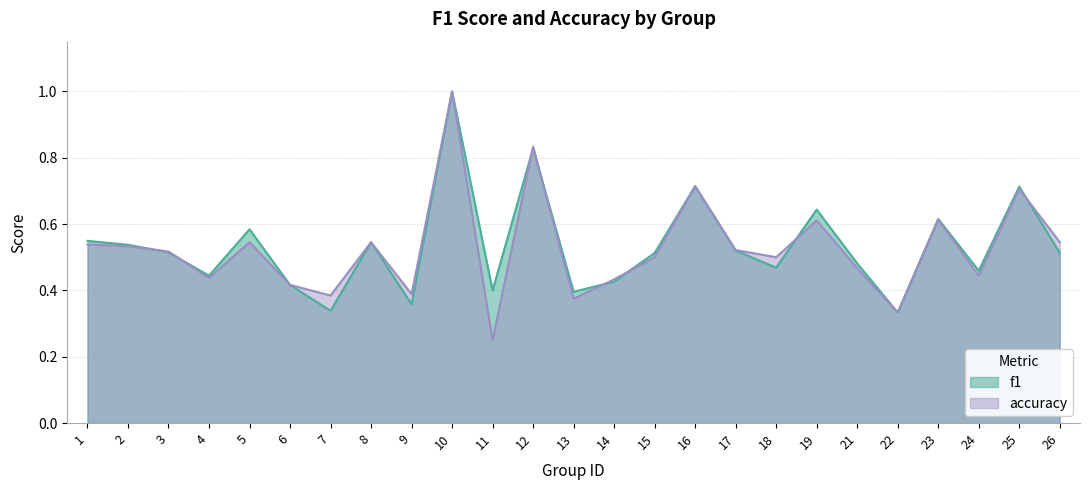

Reading left to right, list all the values displayed in this chart.

f1: 1=0.5	2=0.5	3=0.5	4=0.4	5=0.6	6=0.4	7=0.3	8=0.5	9=0.4	10=1.0	11=0.4	12=0.8	13=0.4	14=0.4	15=0.5	16=0.7	17=0.5	18=0.5	19=0.6	21=0.5	22=0.3	23=0.6	24=0.5	25=0.7	26=0.5
accuracy: 1=0.5	2=0.5	3=0.5	4=0.4	5=0.5	6=0.4	7=0.4	8=0.5	9=0.4	10=1.0	11=0.2	12=0.8	13=0.4	14=0.4	15=0.5	16=0.7	17=0.5	18=0.5	19=0.6	21=0.5	22=0.3	23=0.6	24=0.4	25=0.7	26=0.5